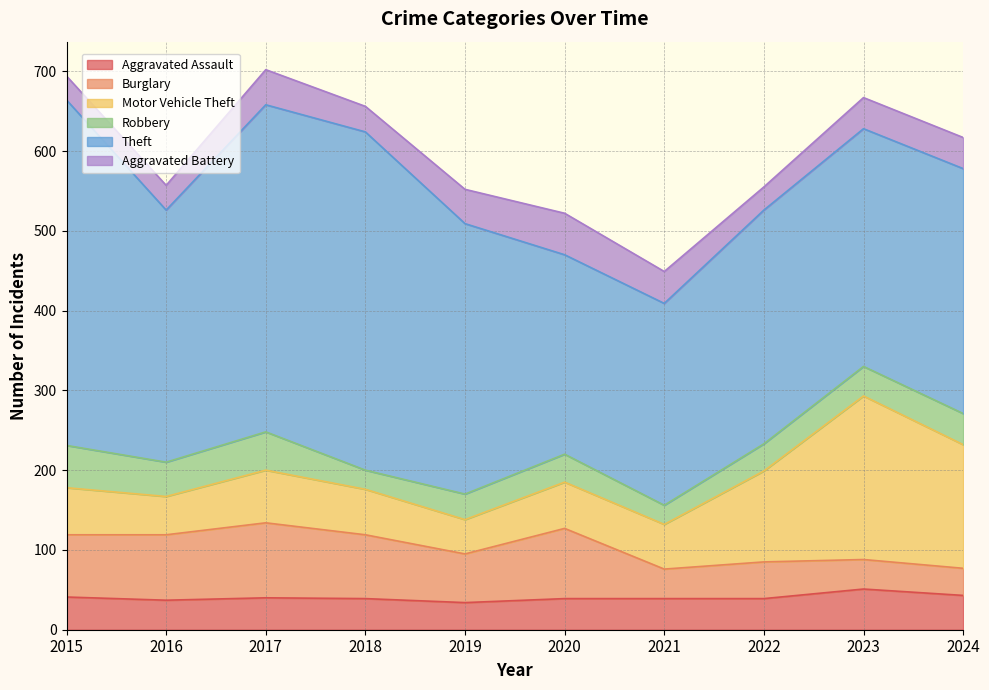

What is the sum of all Motor Vehicle Theft values?

861